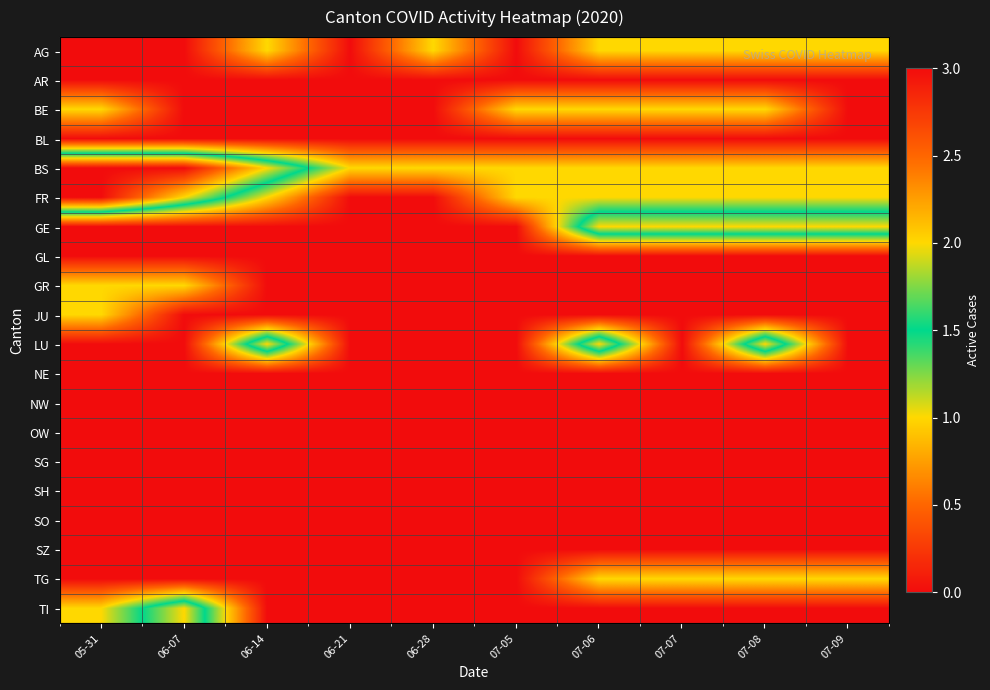

Which series has the largest total across all categories?

BS